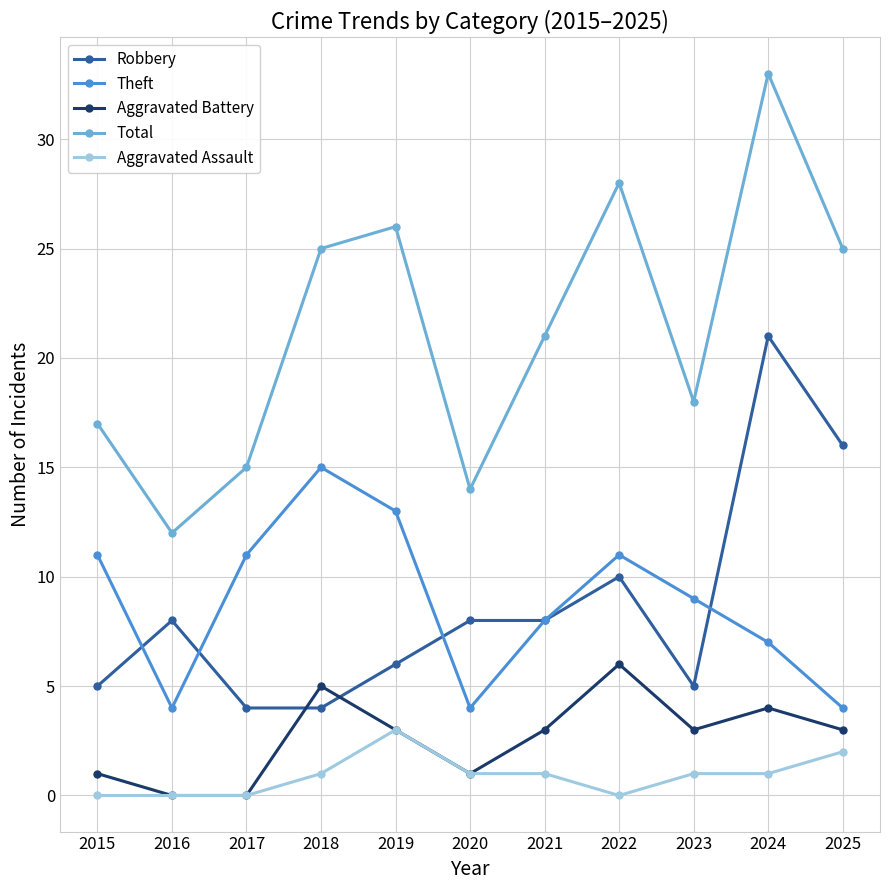

Which category has the highest value across all series?

2024